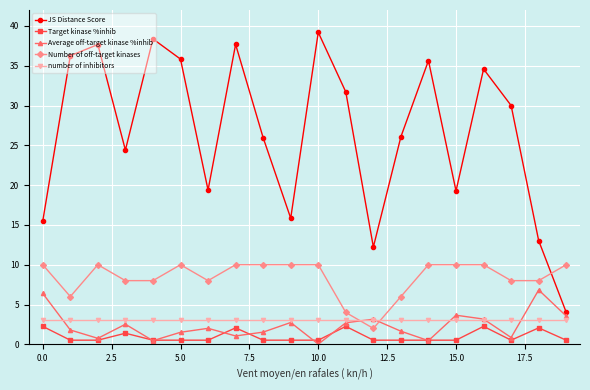

What is the greatest value displayed?

39.2